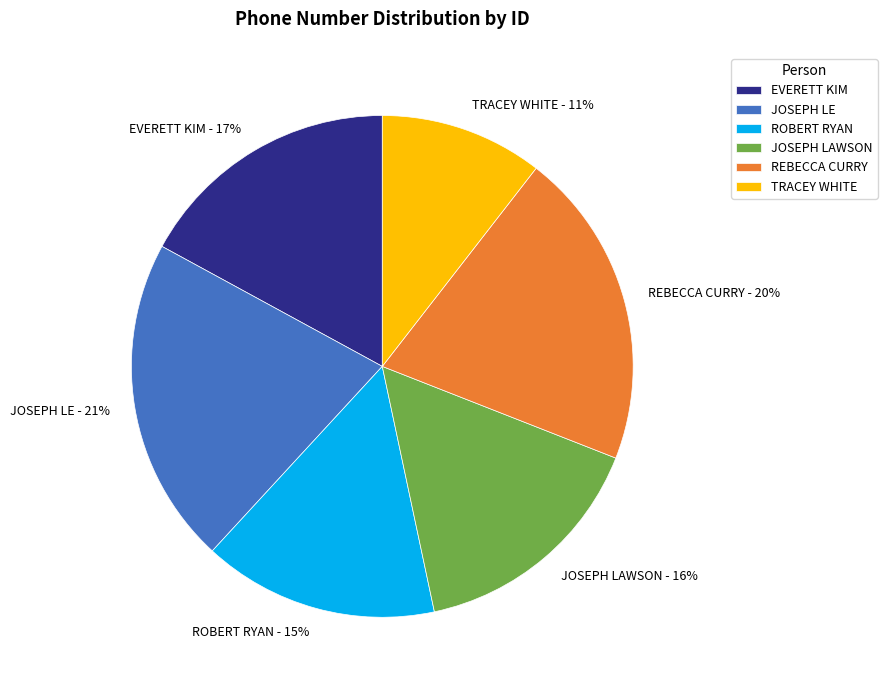

Rank the categories by value from highest to lowest.

JOSEPH LE, REBECCA CURRY, EVERETT KIM, JOSEPH LAWSON, ROBERT RYAN, TRACEY WHITE